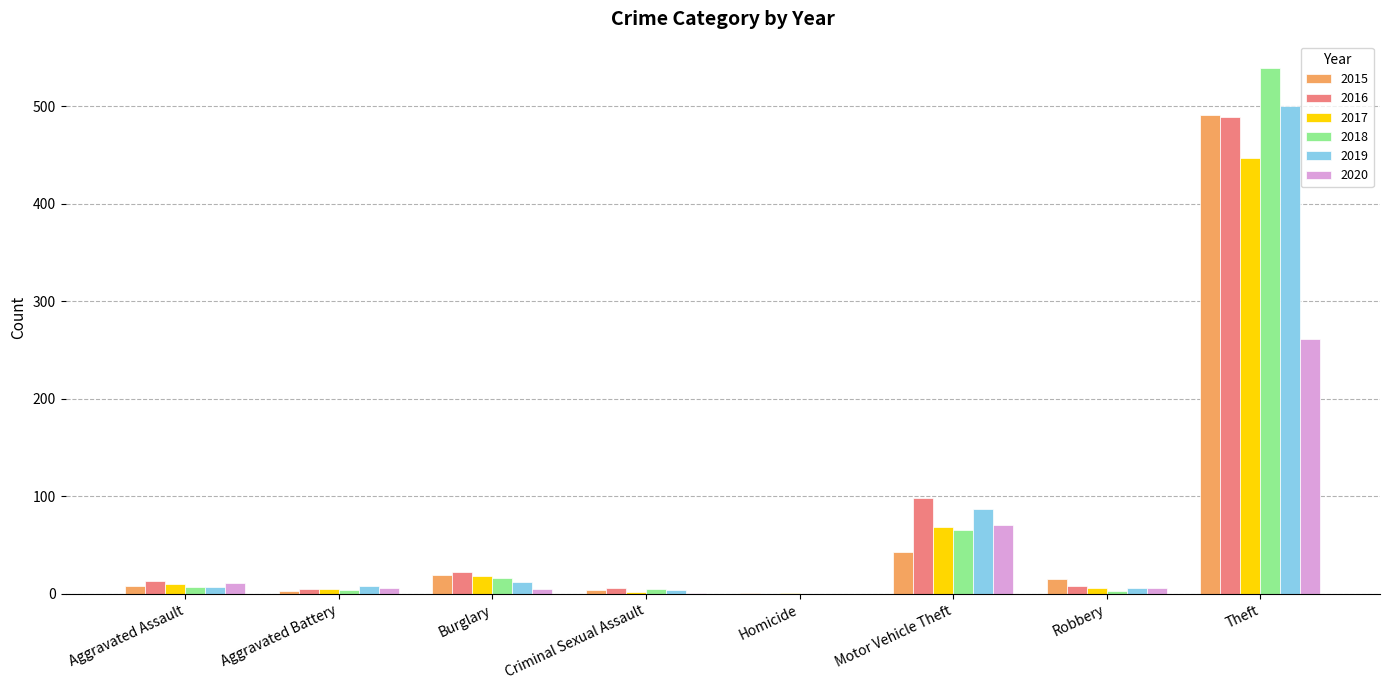

True or false: 2015 has a value of 19 at Burglary.

True